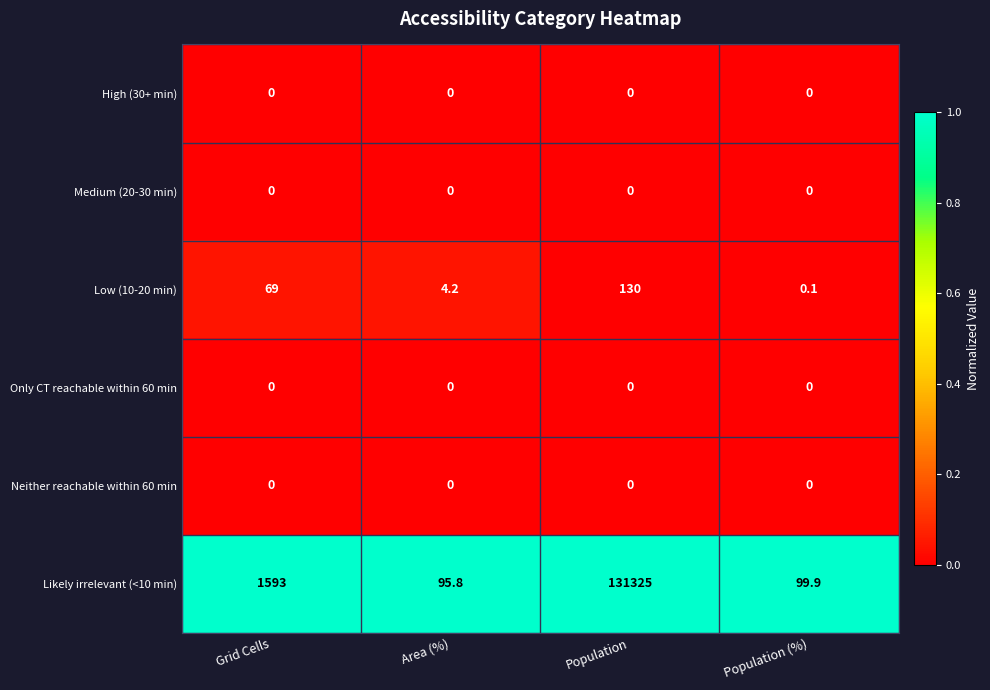

Which series has the largest total across all categories?

Likely irrelevant (<10 min)